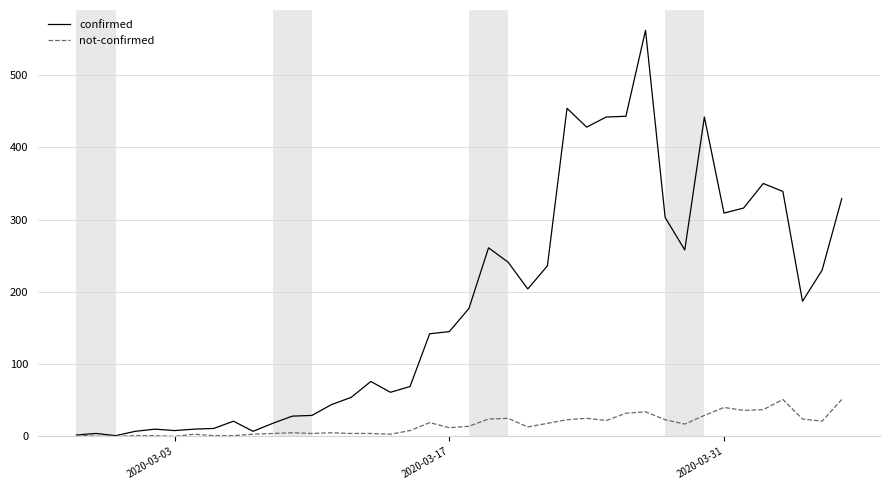

Which series has the largest total across all categories?

confirmed